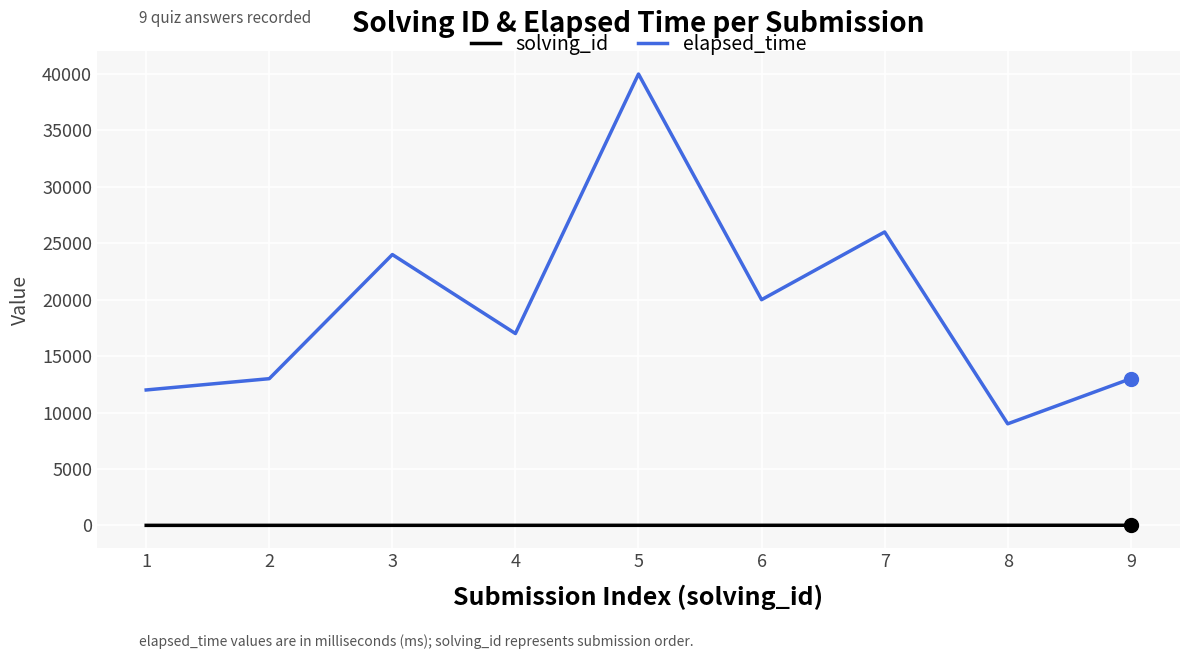

Does the chart display data point markers on the line(s)?

No